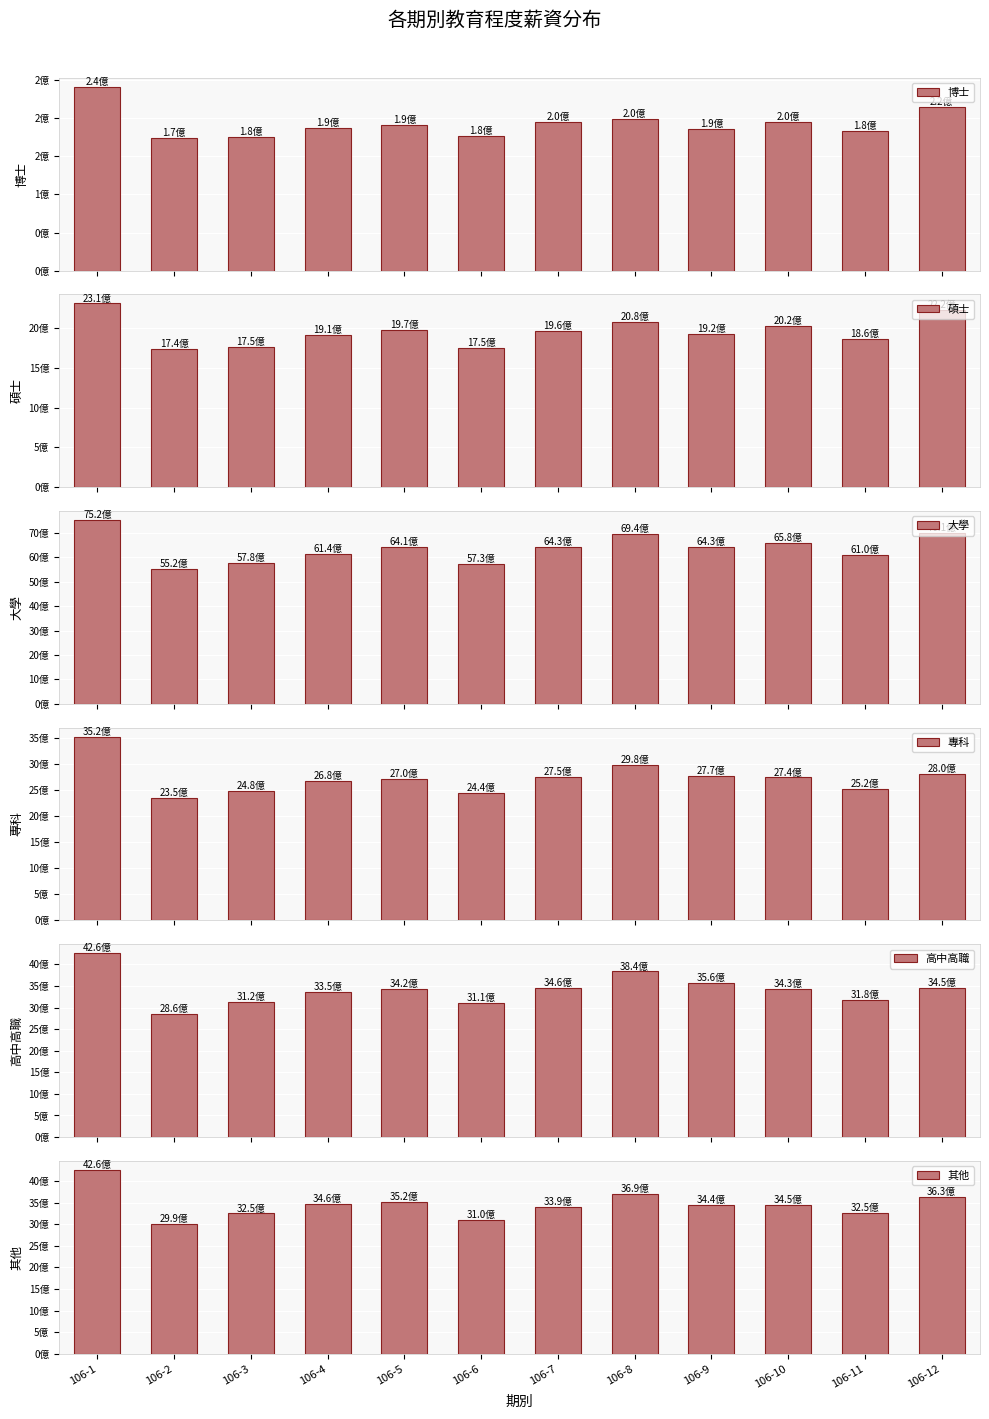

How many values in the 專科 series are below 2736047128?

6